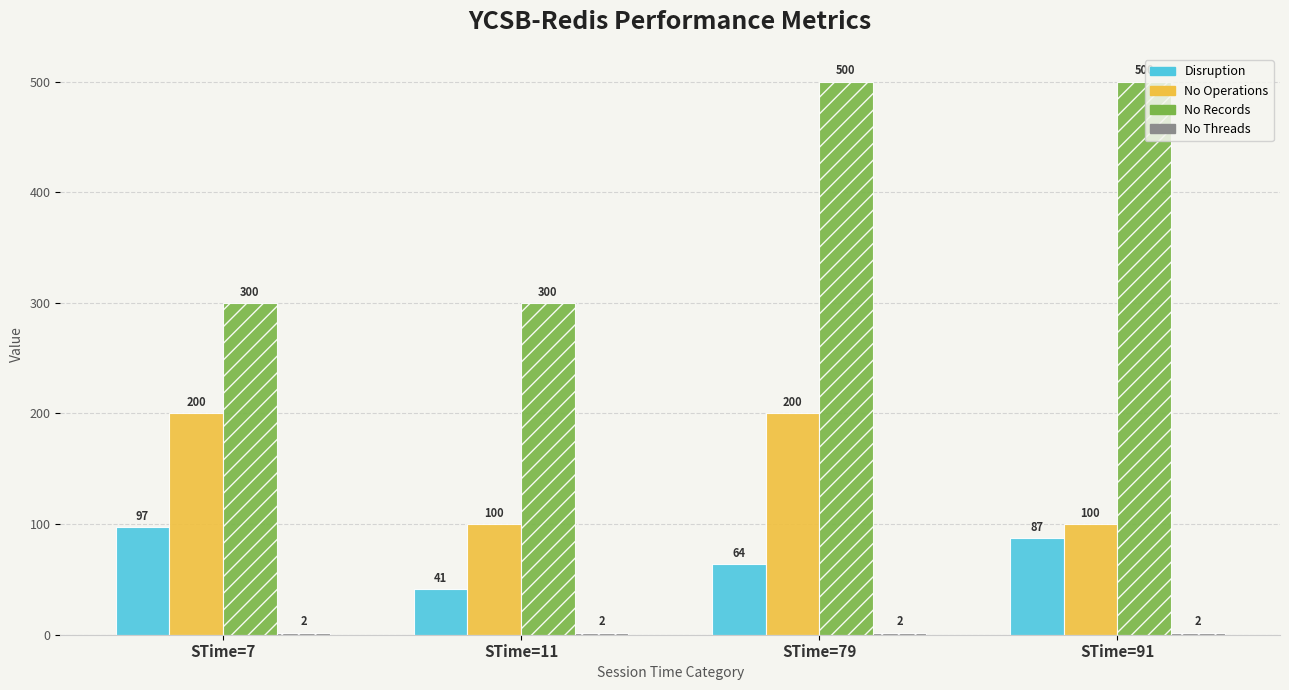

How many categories are shown in the chart?

4